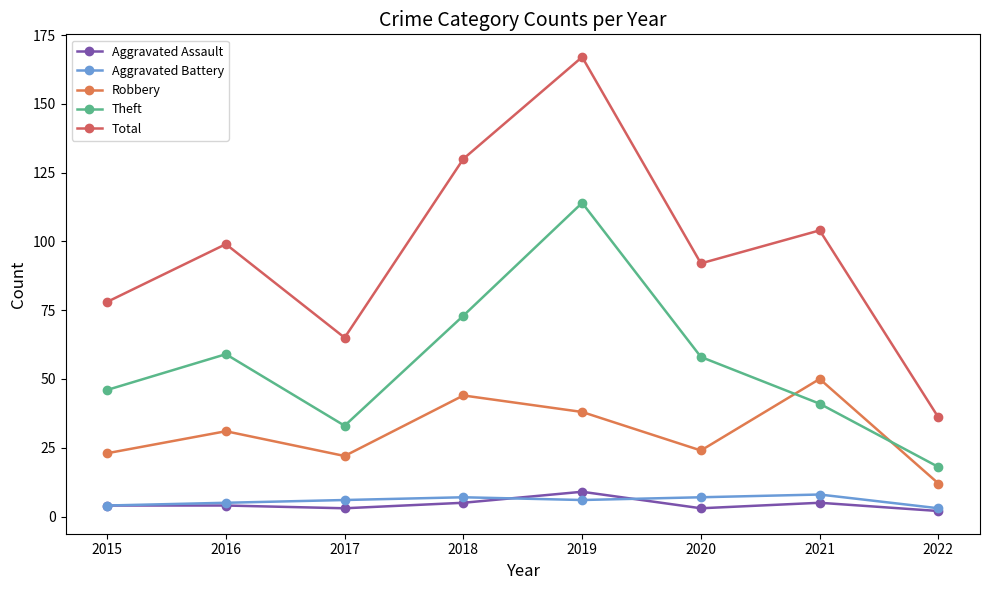

Count the number of categories in the chart.

8